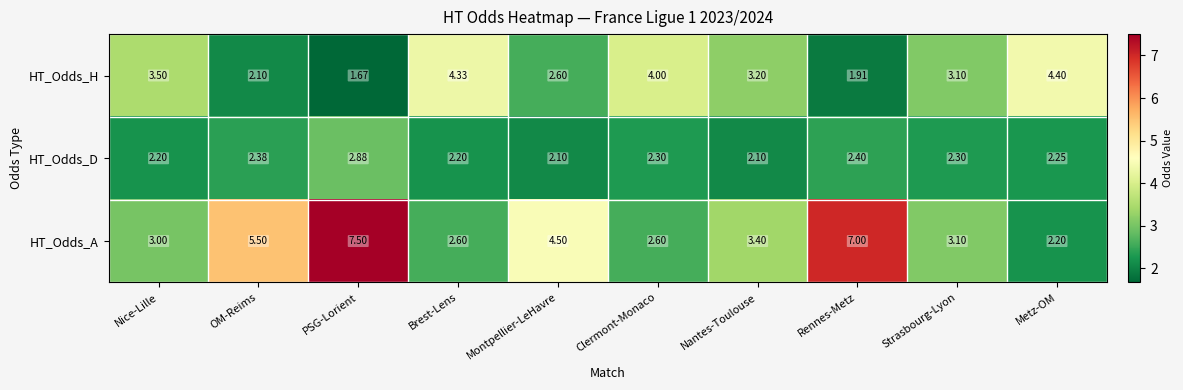

Which category has the highest value in the HT_Odds_H series?

Metz-OM